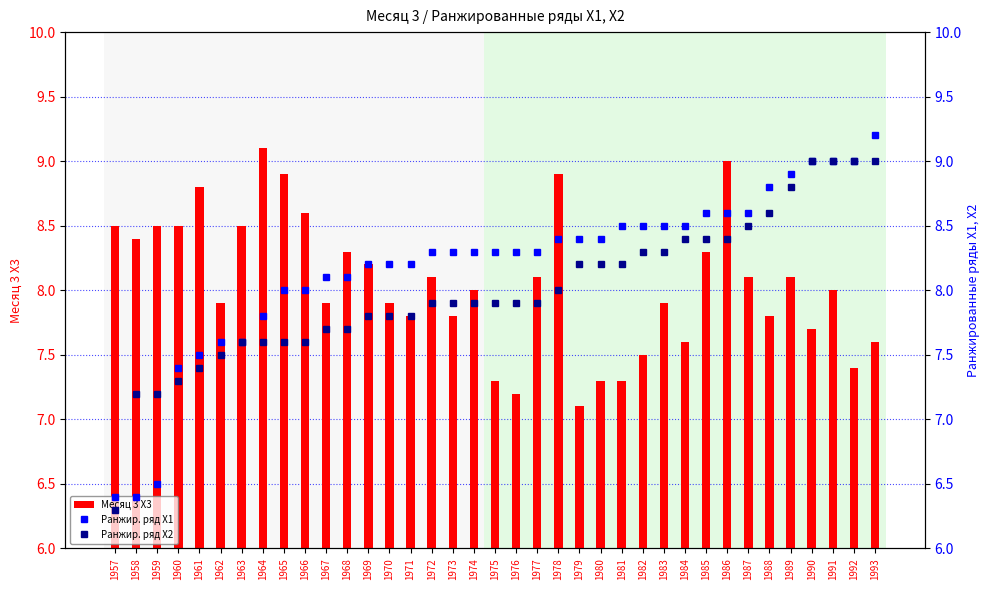

What is the value of the Ранжир. ряд X2 bar at the 37th from the left?

9.0